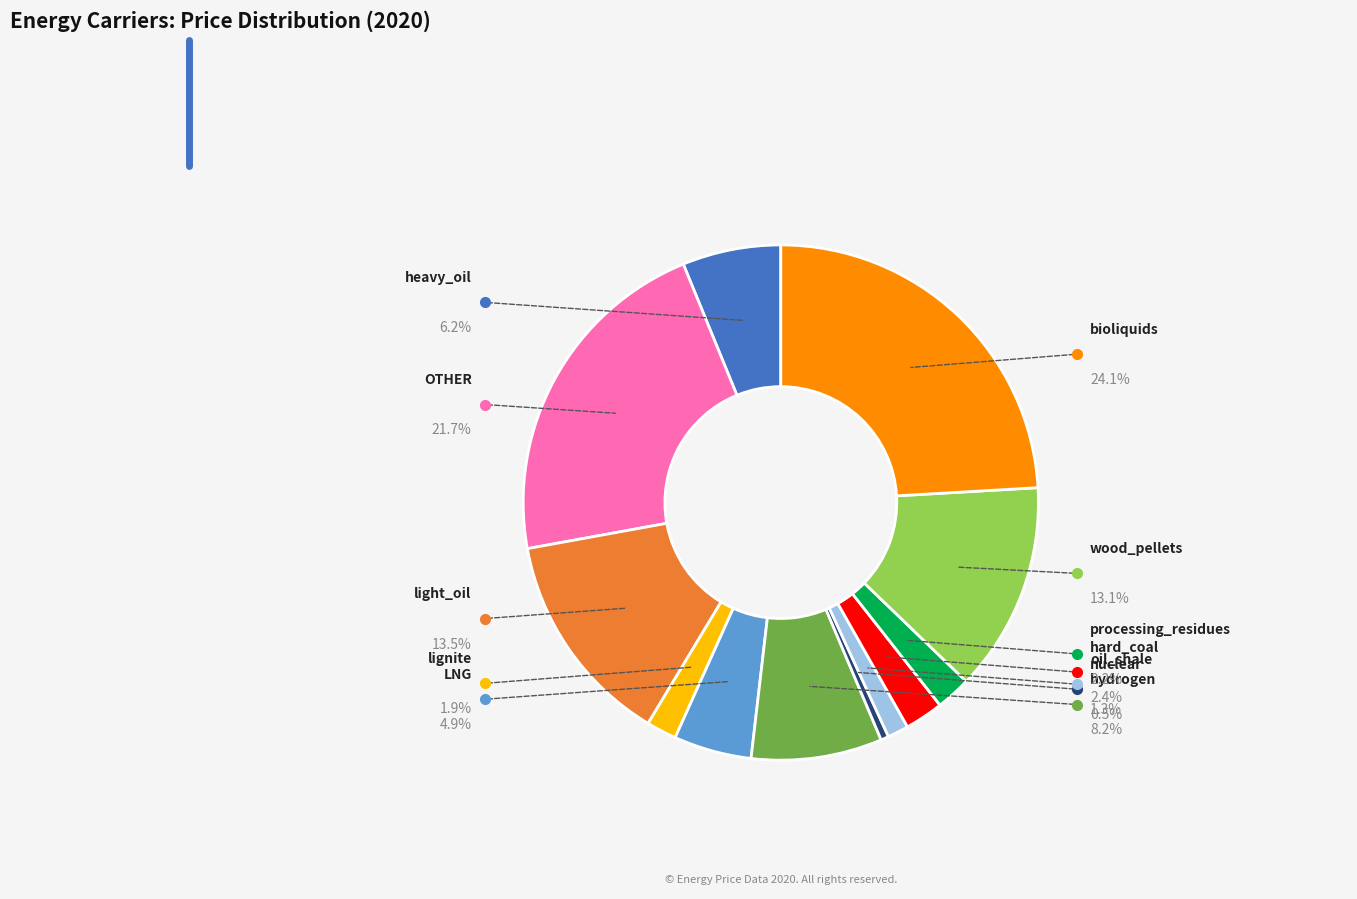

Does any single category account for the majority?

No